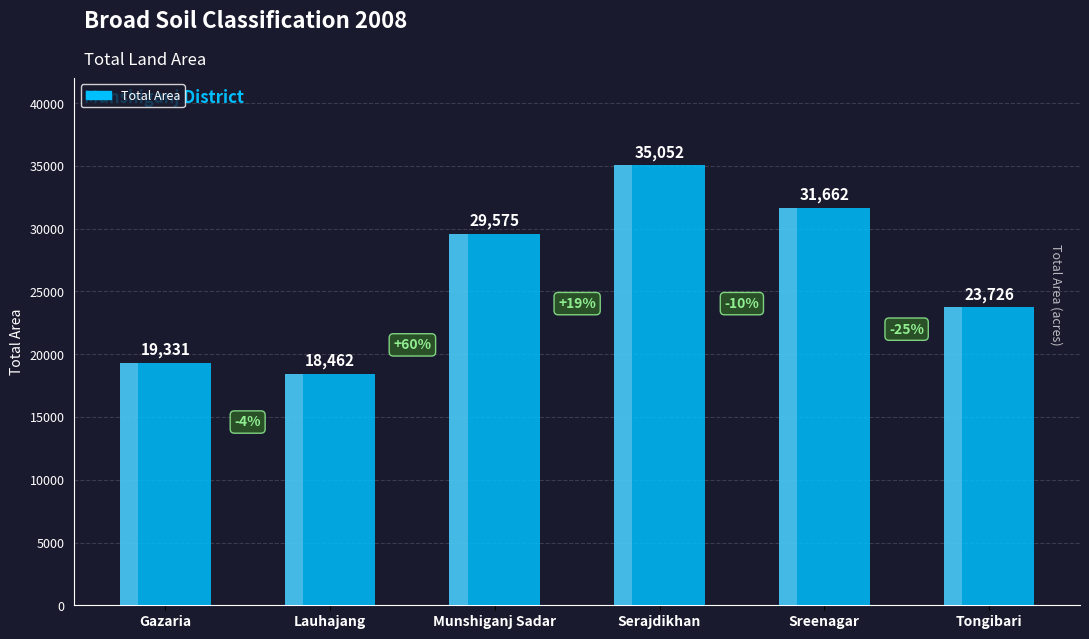

Rank the categories by value from lowest to highest.

Lauhajang, Gazaria, Tongibari, Munshiganj Sadar, Sreenagar, Serajdikhan